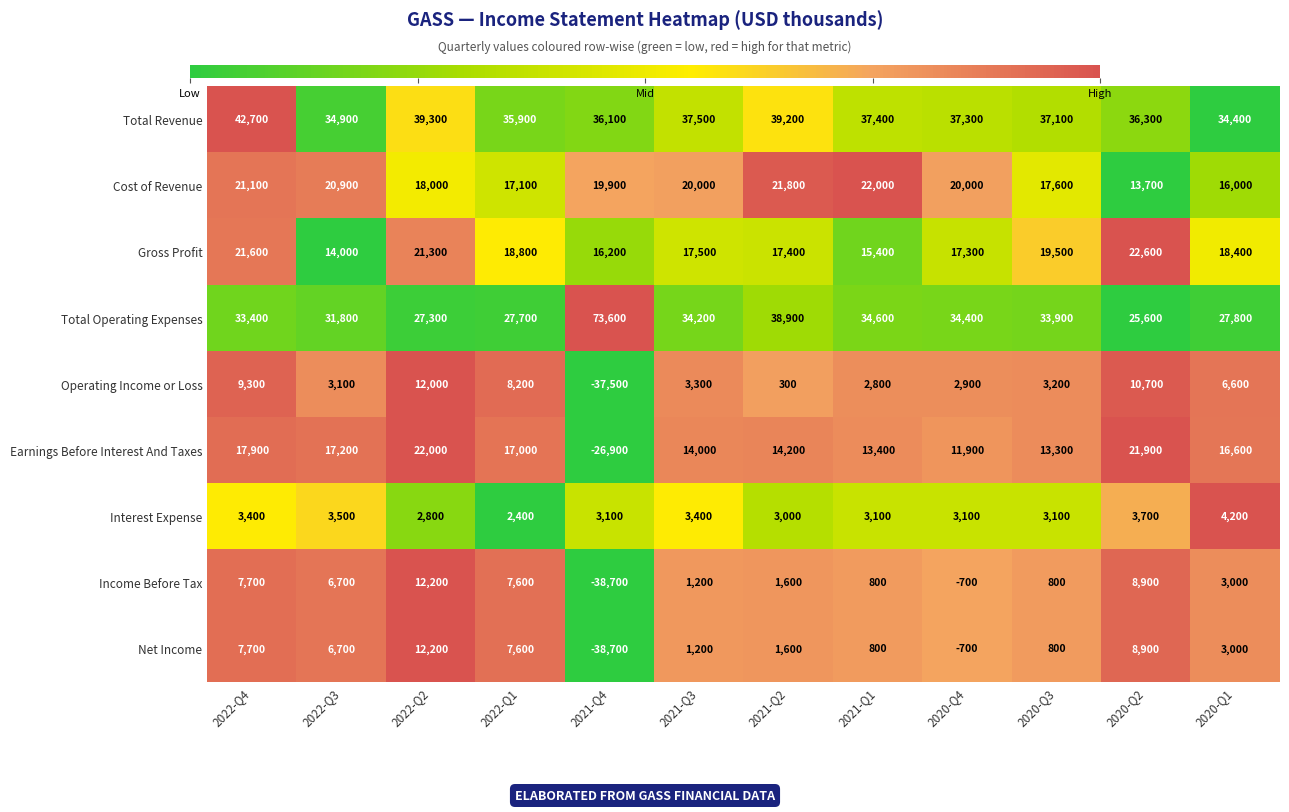

At which category is the sum across all series the highest?

2022-Q2